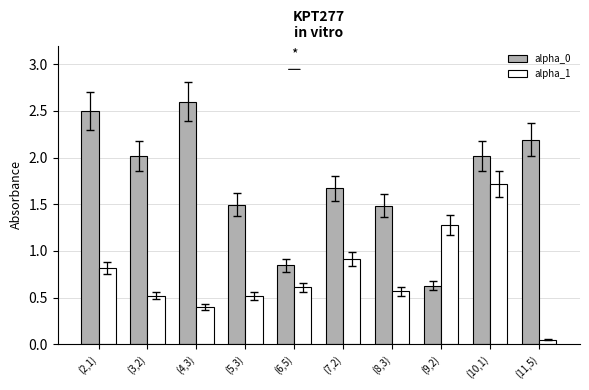

What is the sum of the alpha_1 values at (3,2) and (9,2)?

1.8